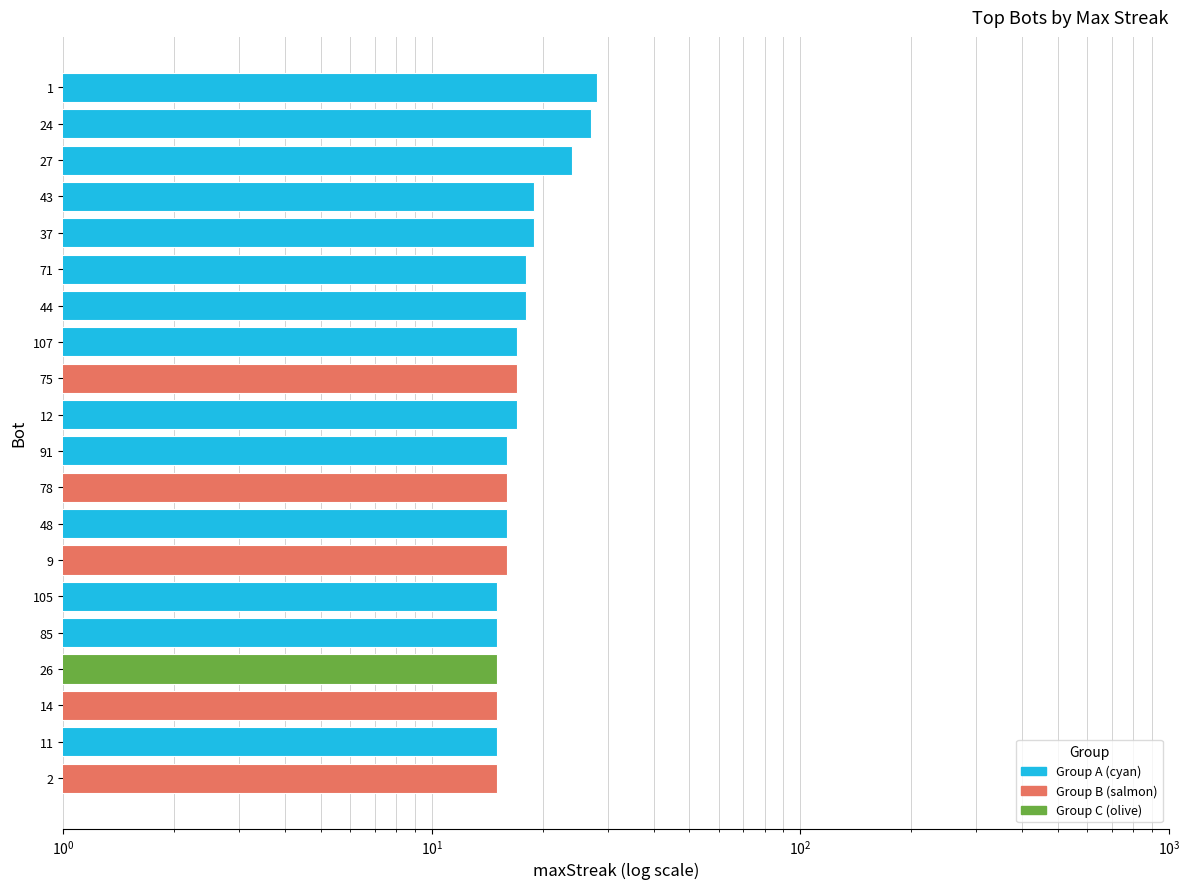

What is the greatest value displayed?

28